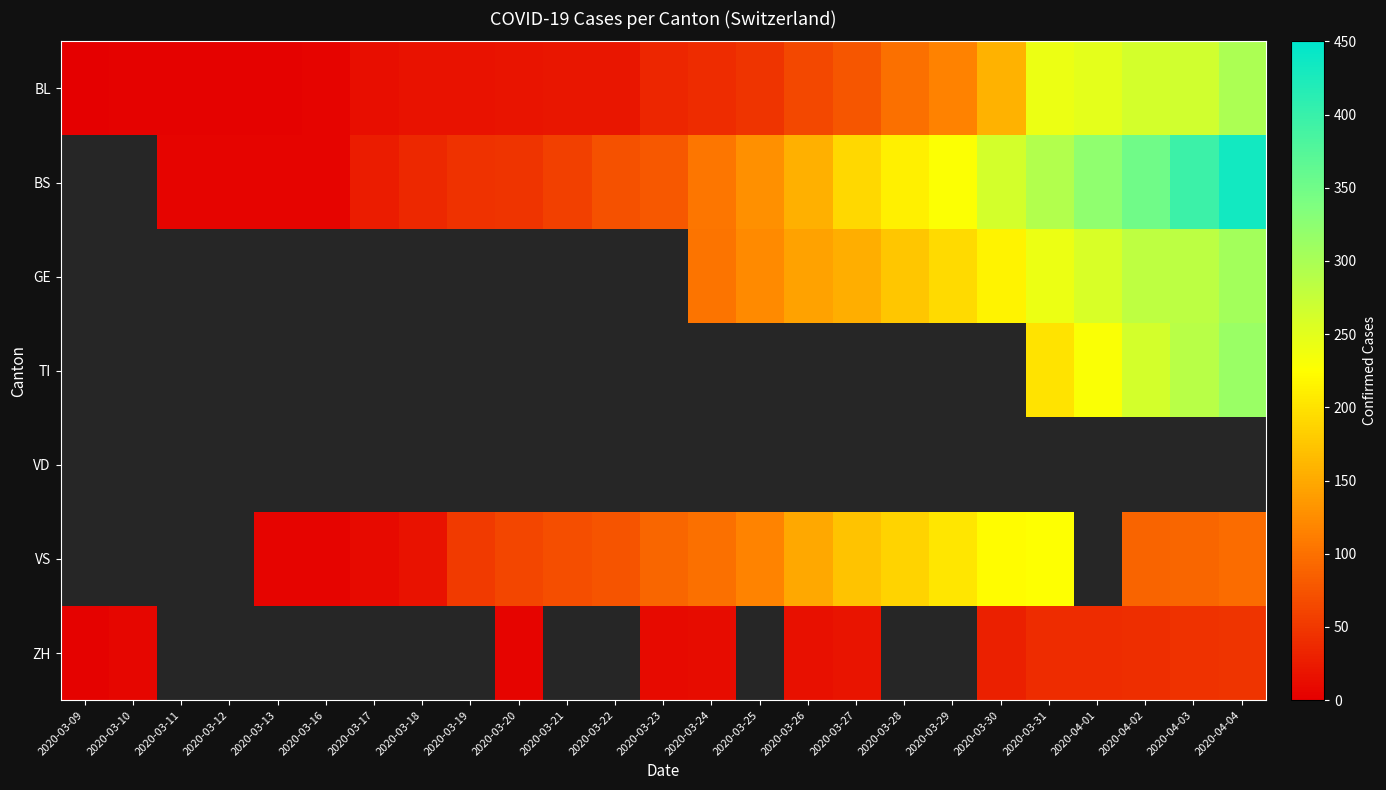

Where is BL nearest to the value 149?

2020-03-30